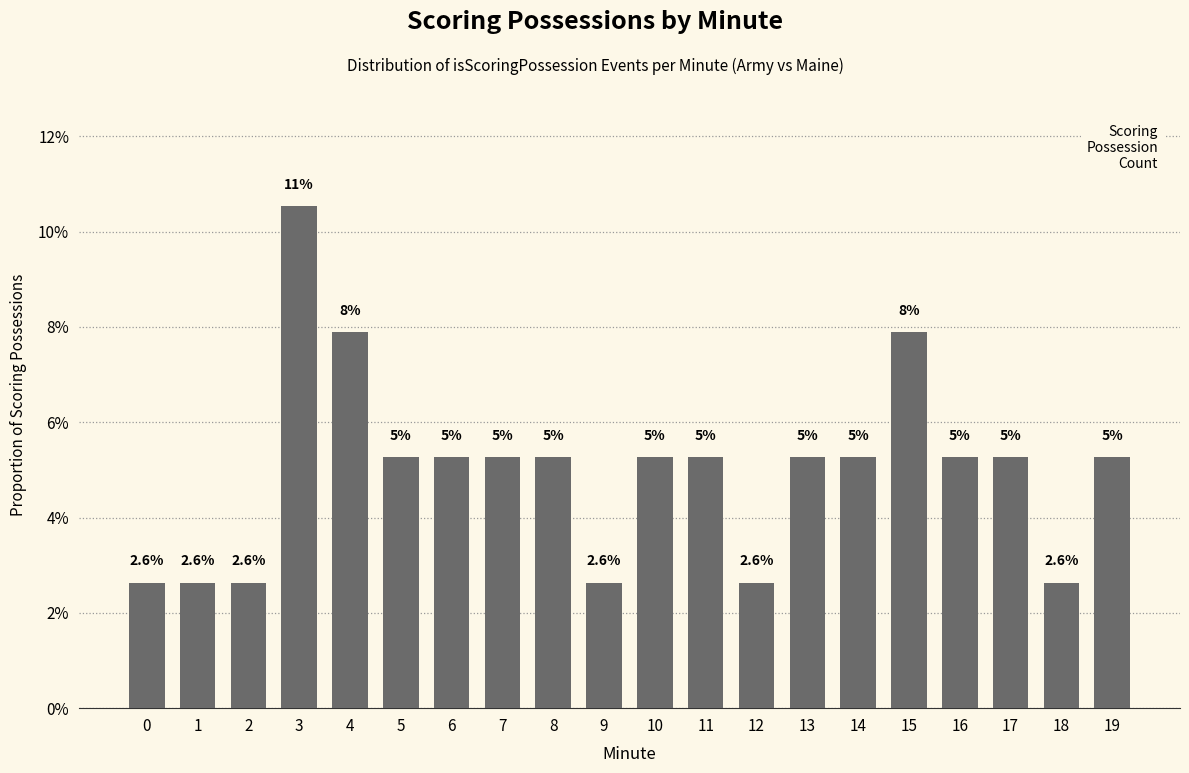

Is it true that the value at 18 is 0.0?

True